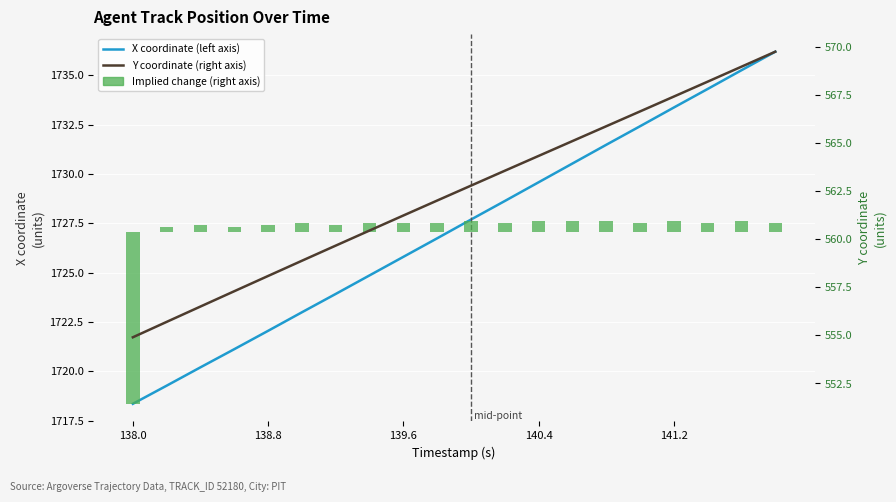

What is the total value across all series at 141.2?

2301.4